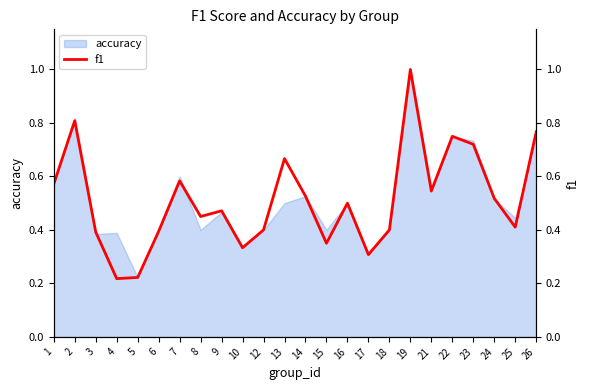

Count the values in the range 0 to 1.

24